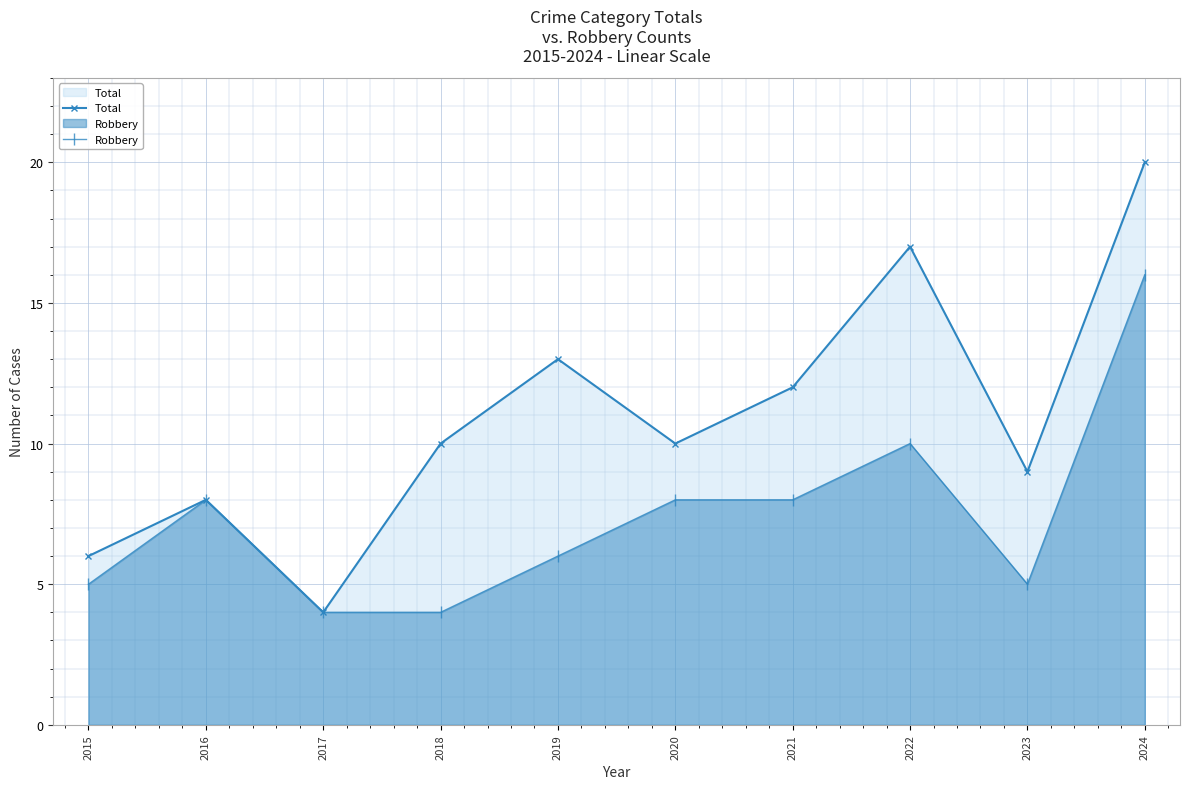

Which series changed the most between 2018 and 2023?

Total